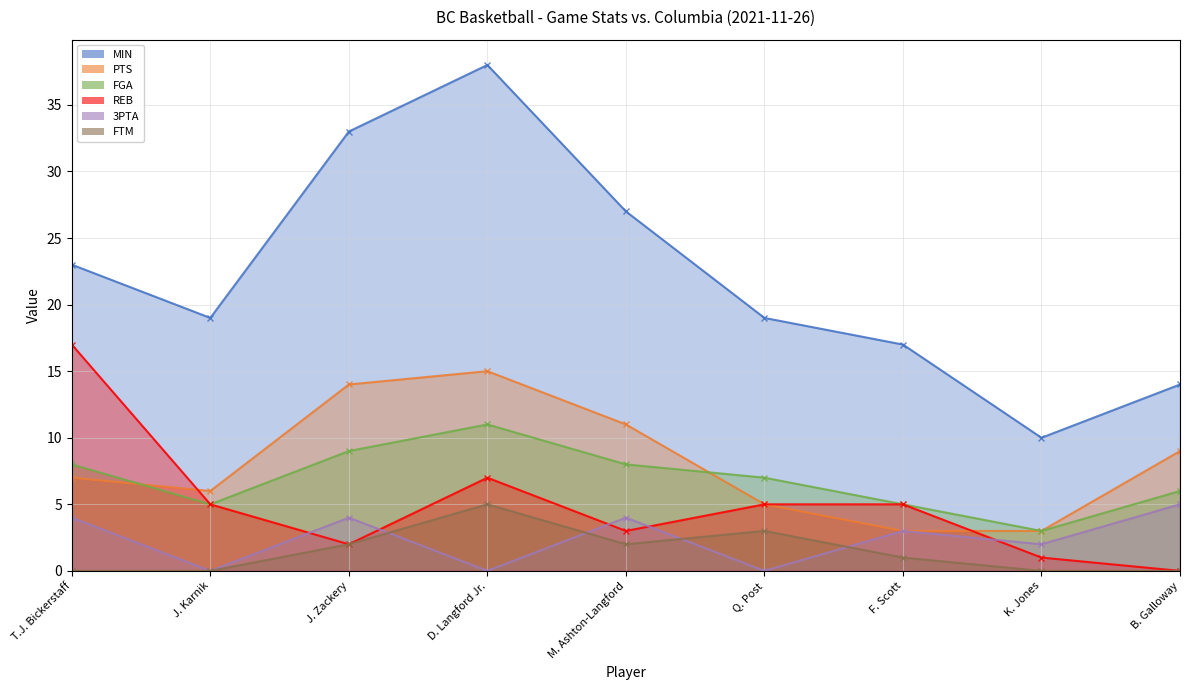

At which category is the sum across all series the highest?

D. Langford Jr.